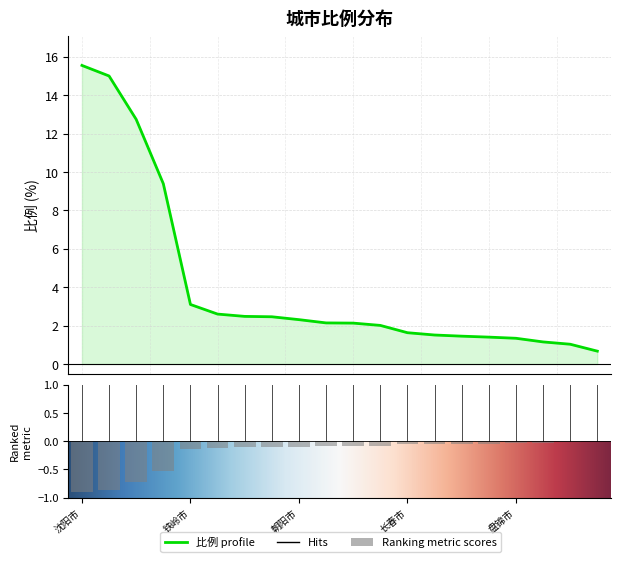

How many data points are less than 2?

8